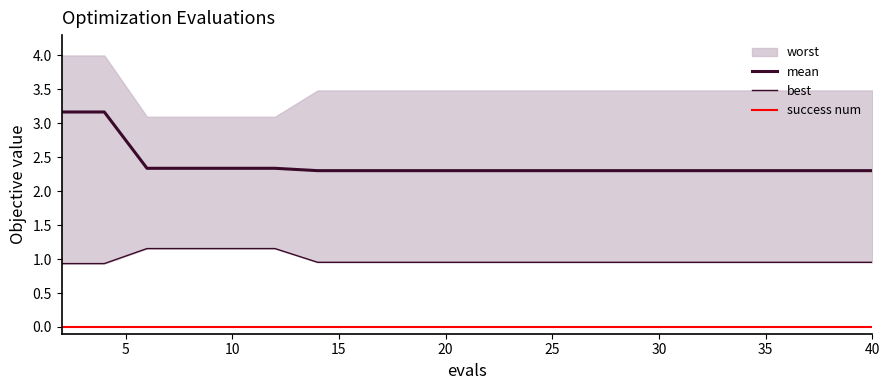

The best series shows 0.5 at 12. True or false?

False